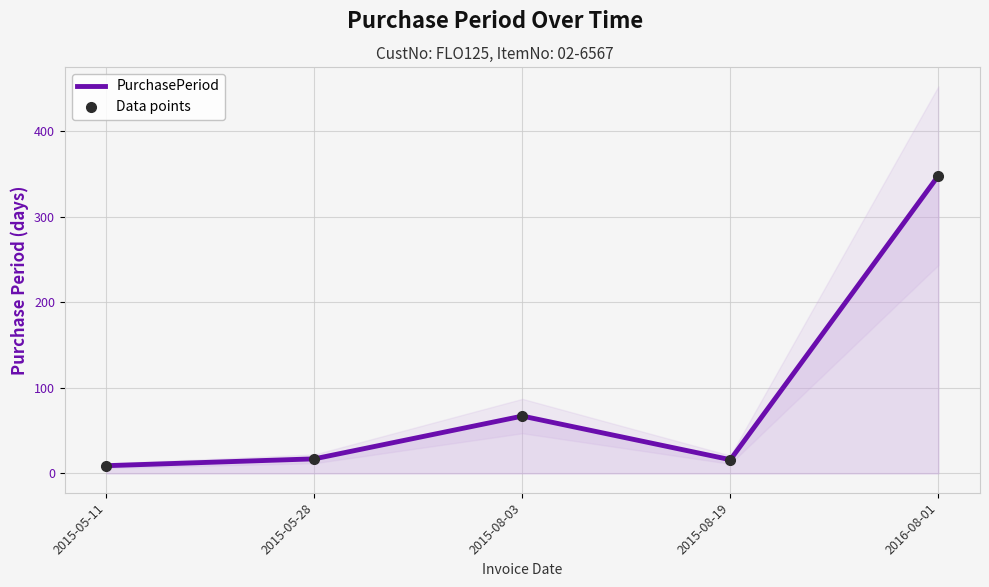

True or false: PurchasePeriod and Data points intersect in this chart.

False